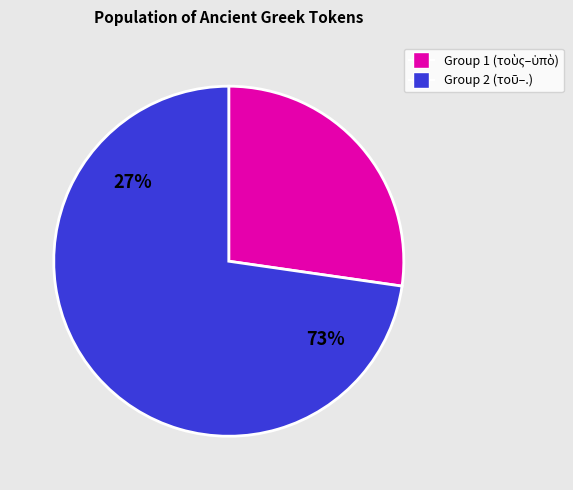

Which slice is the smallest?

τοὺς